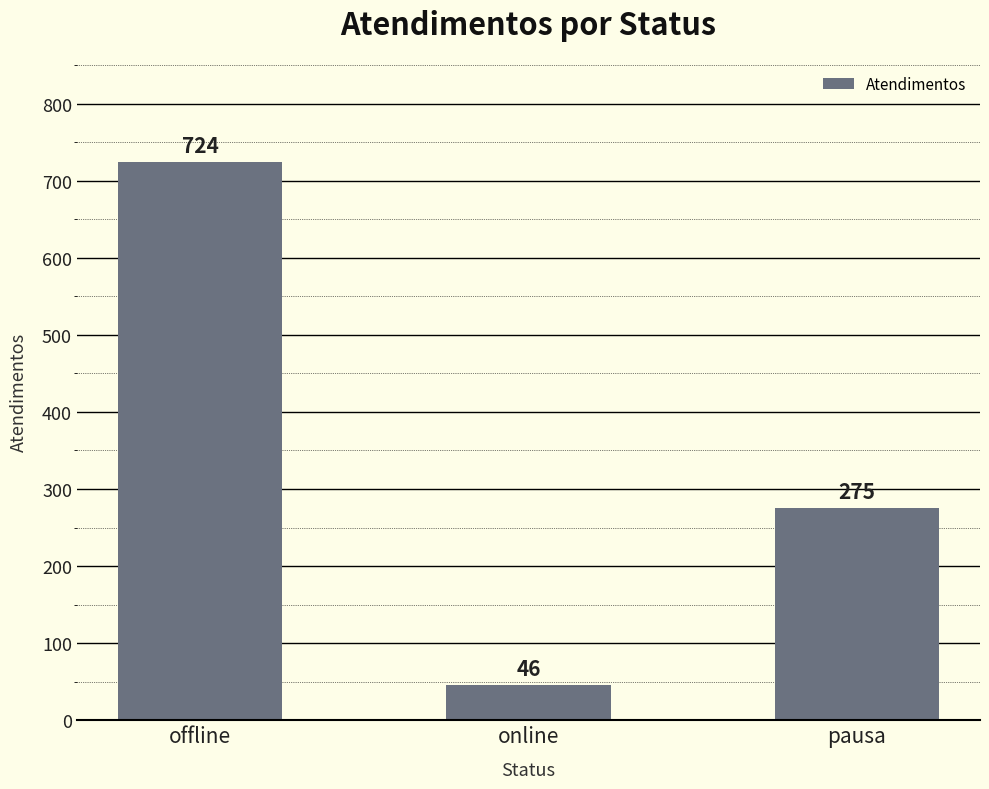

Which has a higher value, pausa or online?

pausa